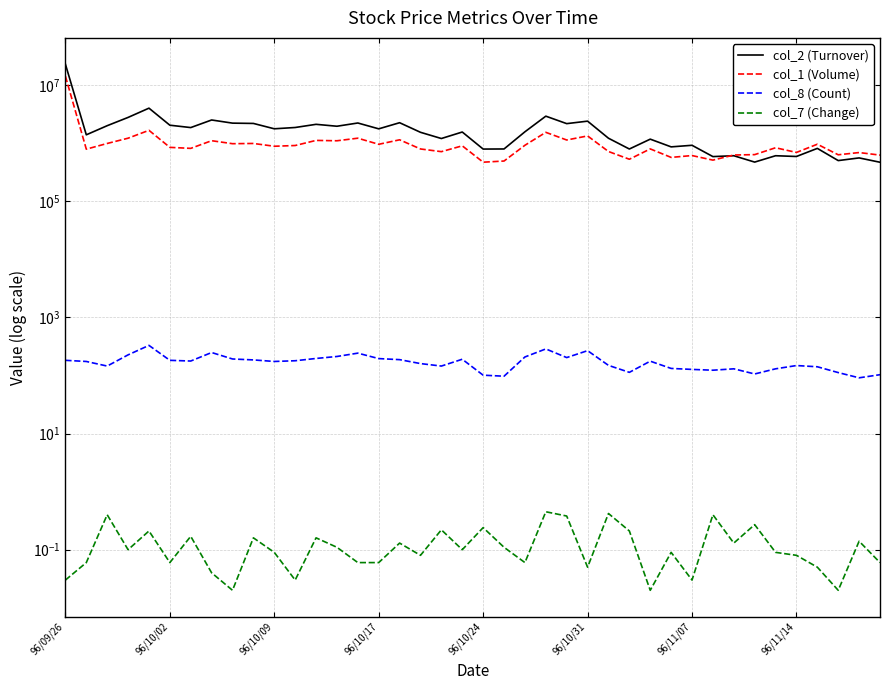

Which label corresponds to the largest value in the chart?

96/09/26